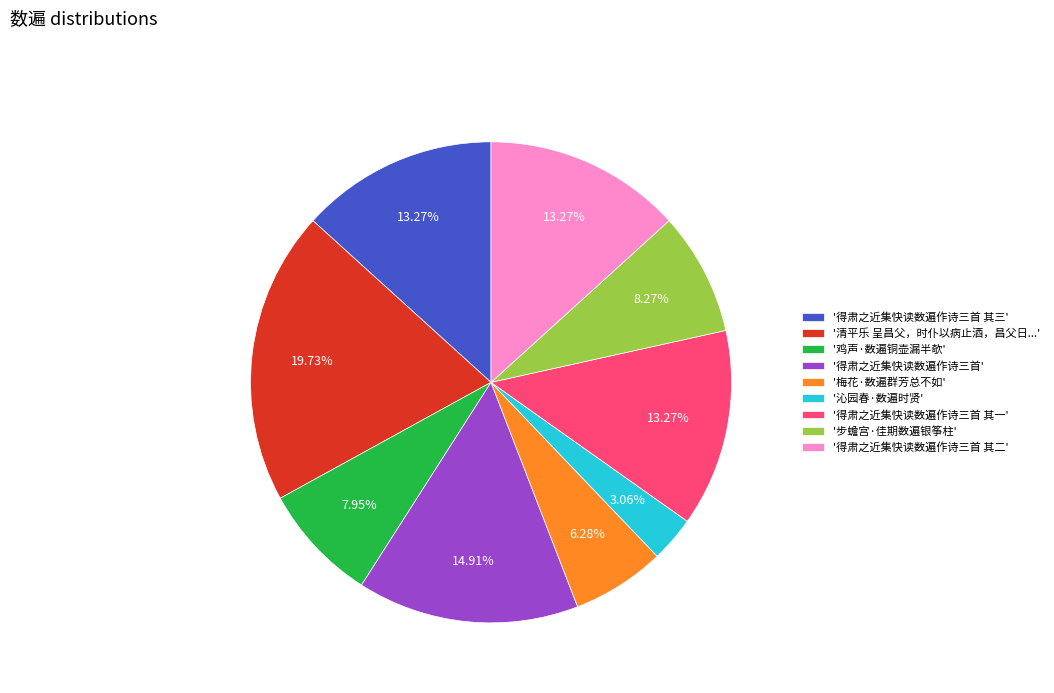

What is the ratio of the value at '鸡声·数遍铜壶漏半欹' to the value at '清平乐 呈昌父，时仆以病止酒，昌父日...'?

0.4